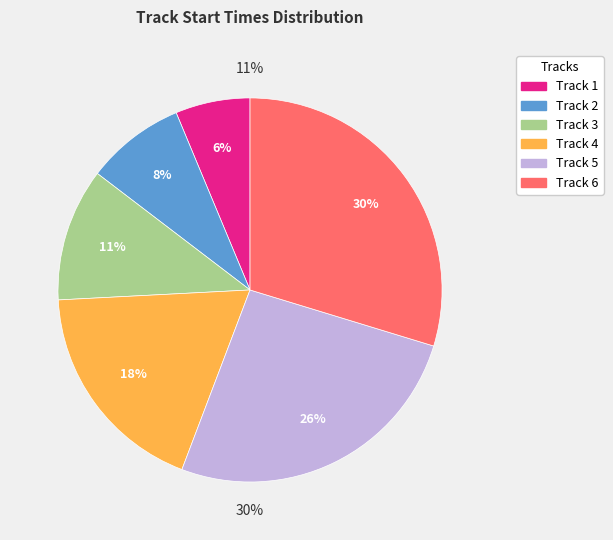

Is Track 1 the majority of the pie?

No